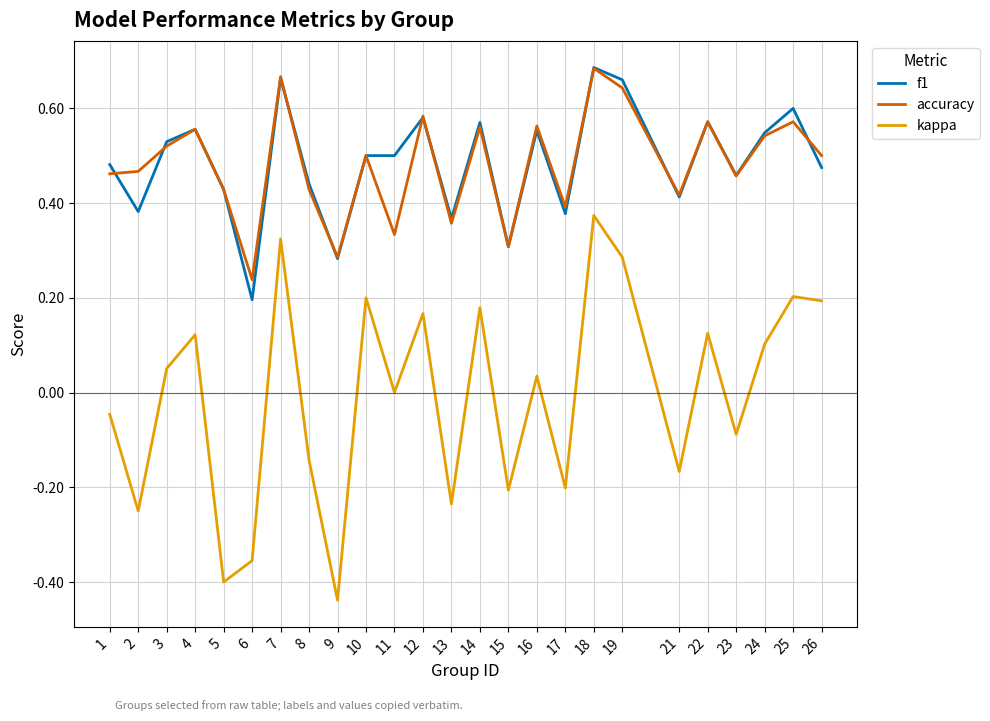

How many series are shown in this chart?

3